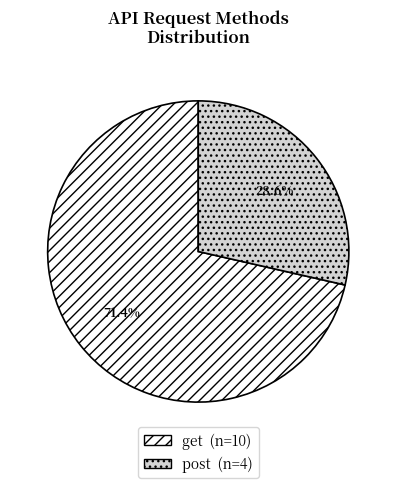

Rank the categories by value from highest to lowest.

get, post